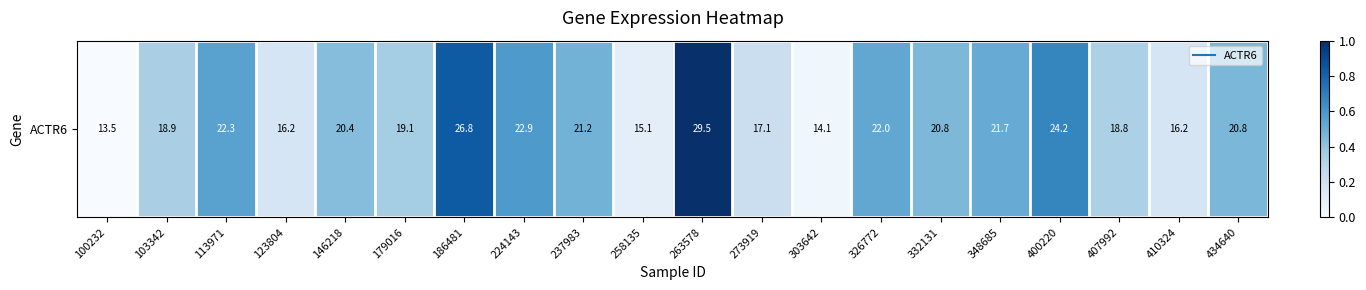

How many data points are above 0?

19